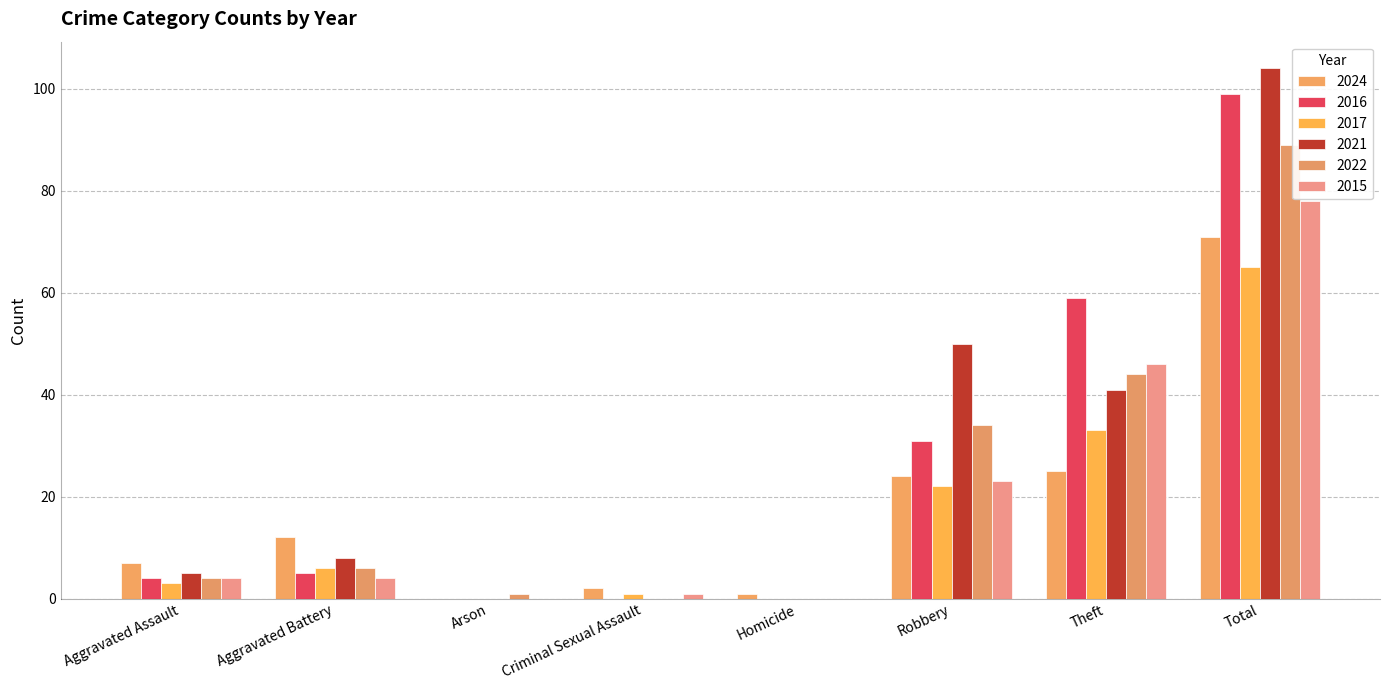

Are the bars horizontal?

No